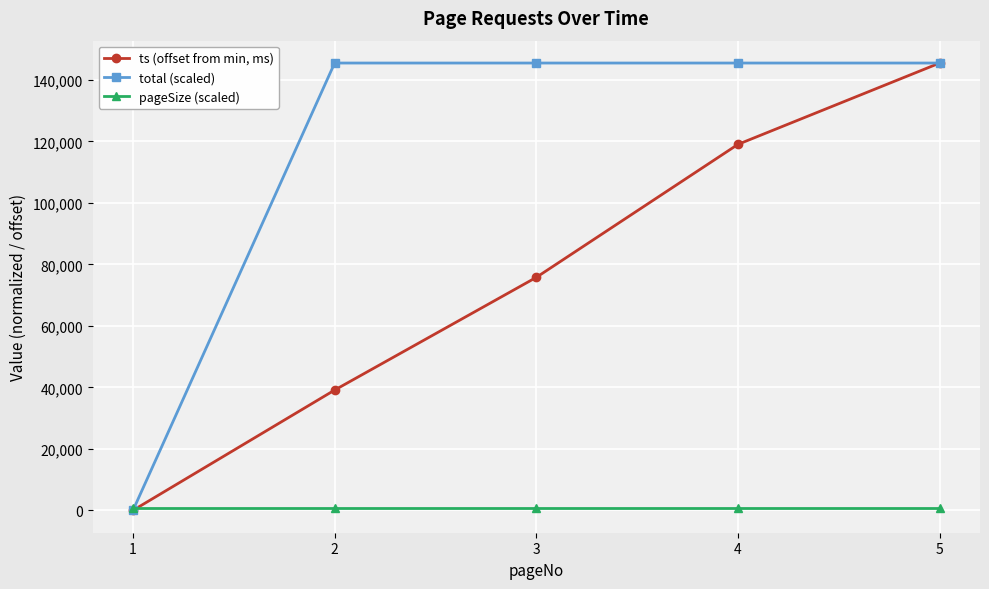

Between which two adjacent categories do total (scaled) and pageSize (scaled) first intersect?

1 and 2